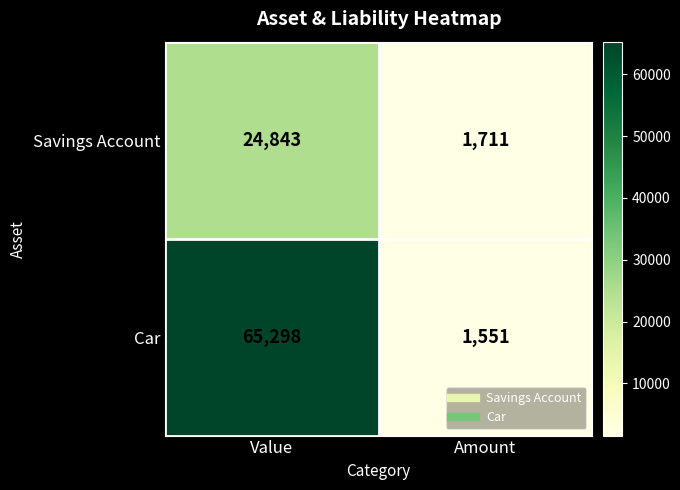

Rank the categories by Car value from highest to lowest.

Value, Amount